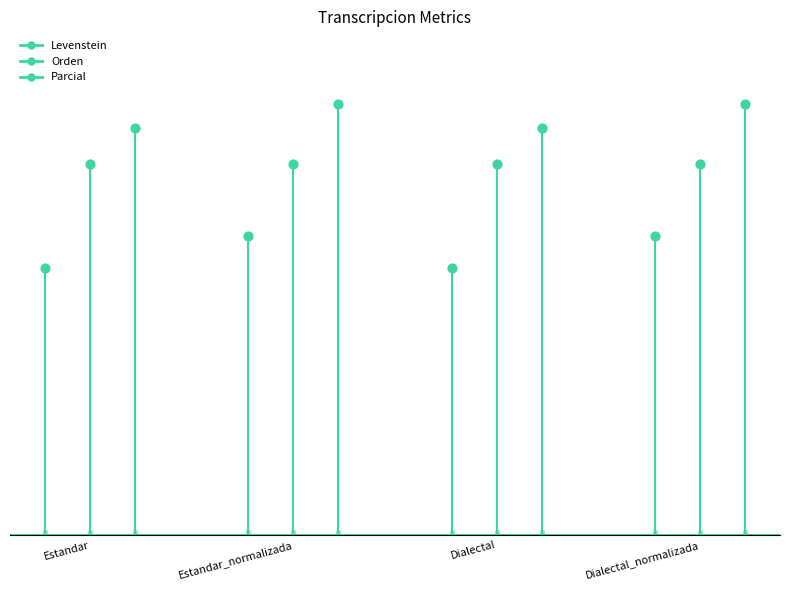

What is the total value across all series at Estandar_normalizada?

114.1